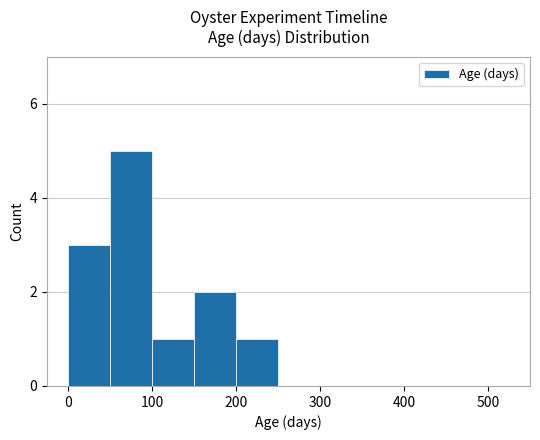

Reading left to right, extract all data points from this chart.

3	5	1	2	1	0	0	0	0	0	0